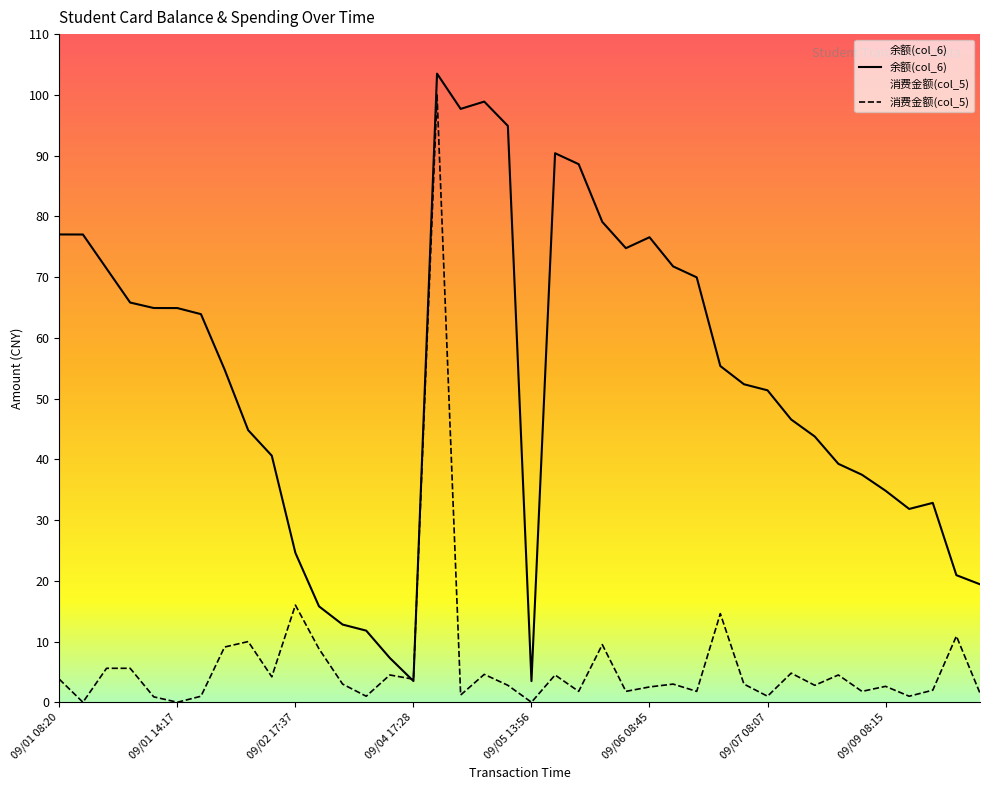

Between 09/05 12:03 and 09/10 11:21, which is larger?

09/05 12:03